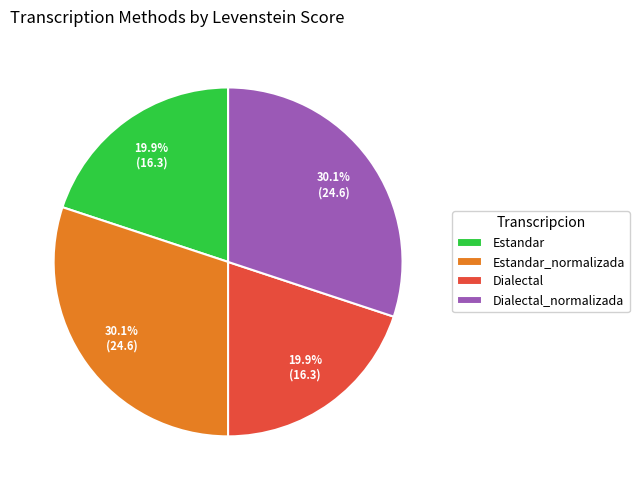

Between Estandar_normalizada and Dialectal, which is larger?

Estandar_normalizada